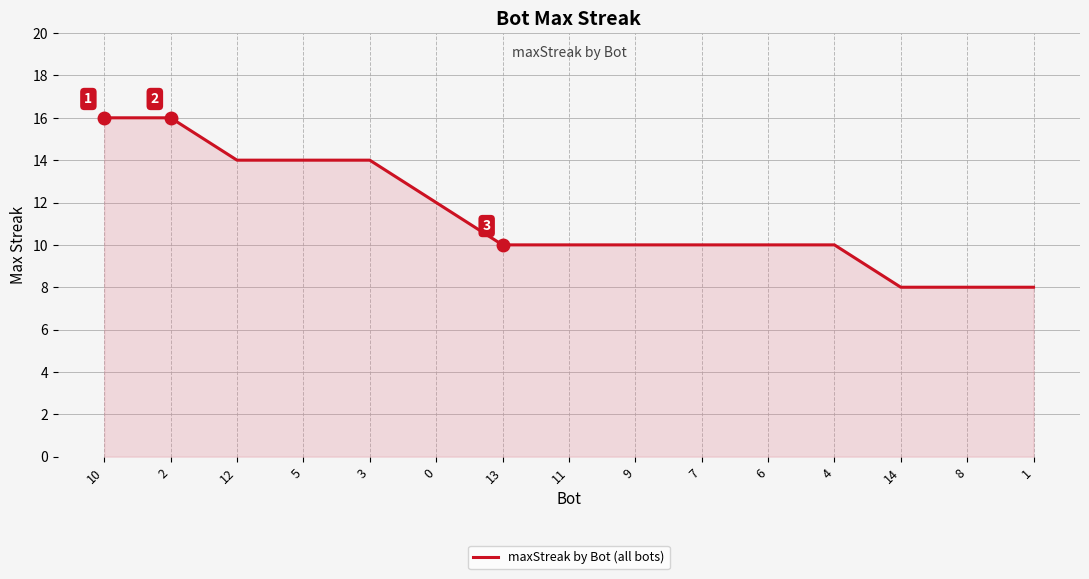

Count the number of categories in the chart.

15